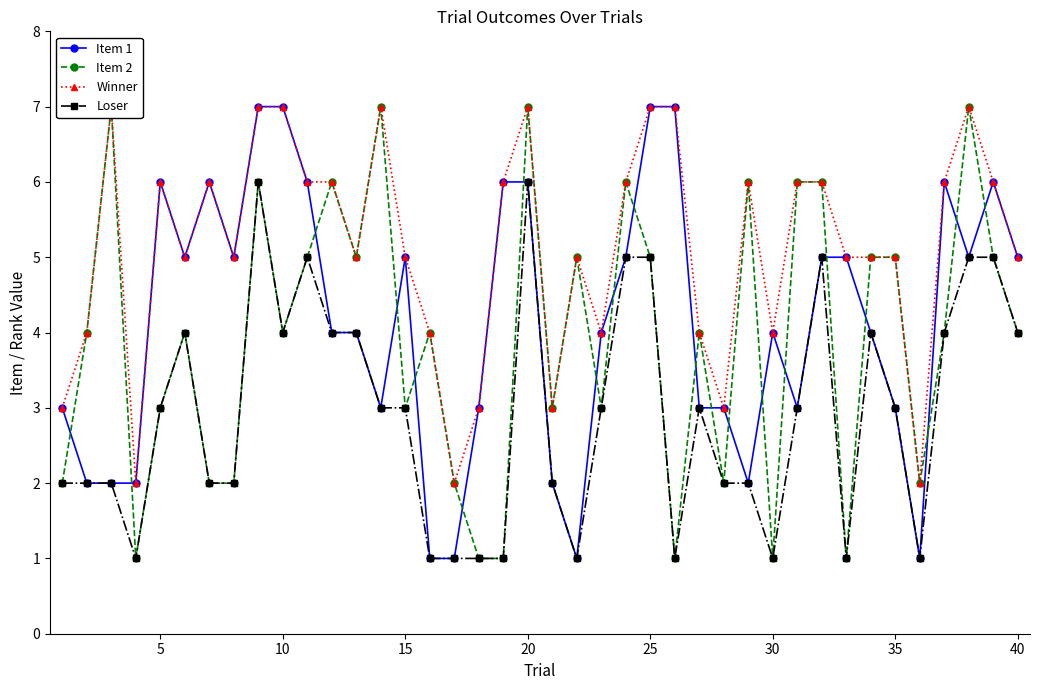

What is the highest value of the Loser series?

6